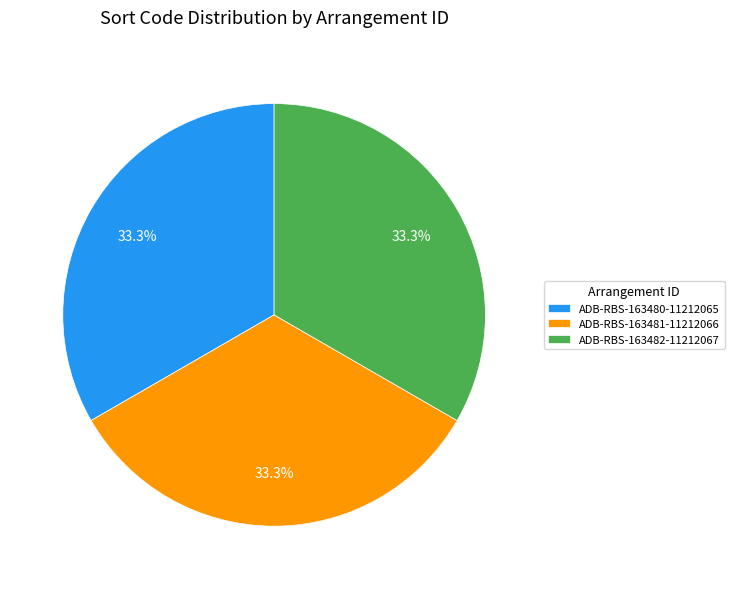

Does any single category account for the majority?

No